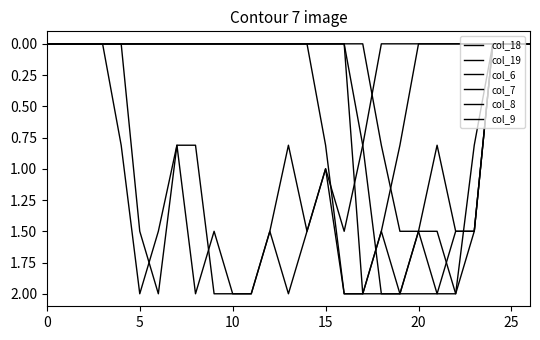

Does the chart display data point markers on the line(s)?

No